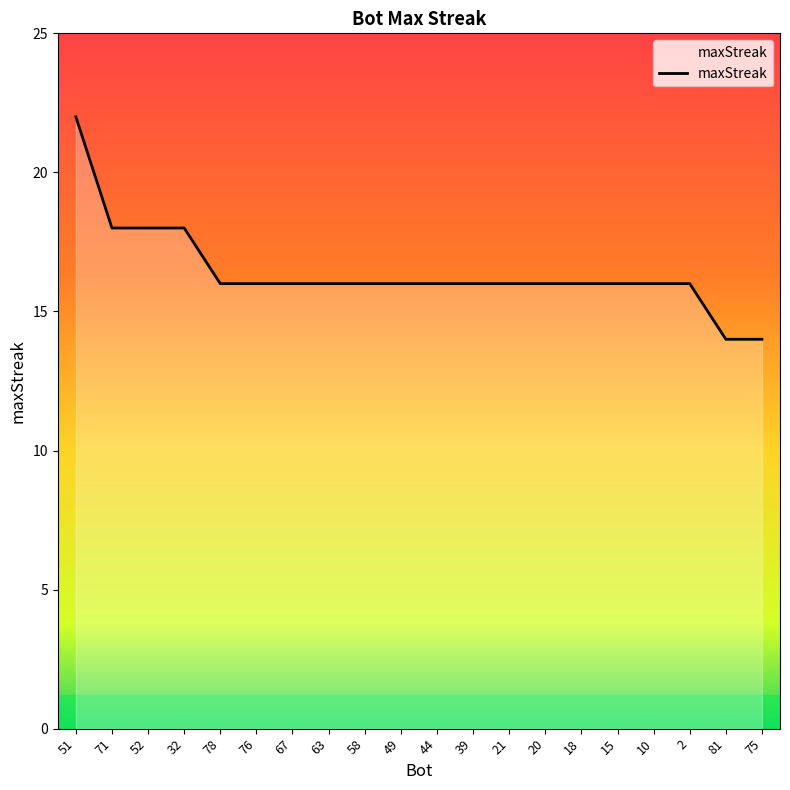

What position from the left is 75?

20